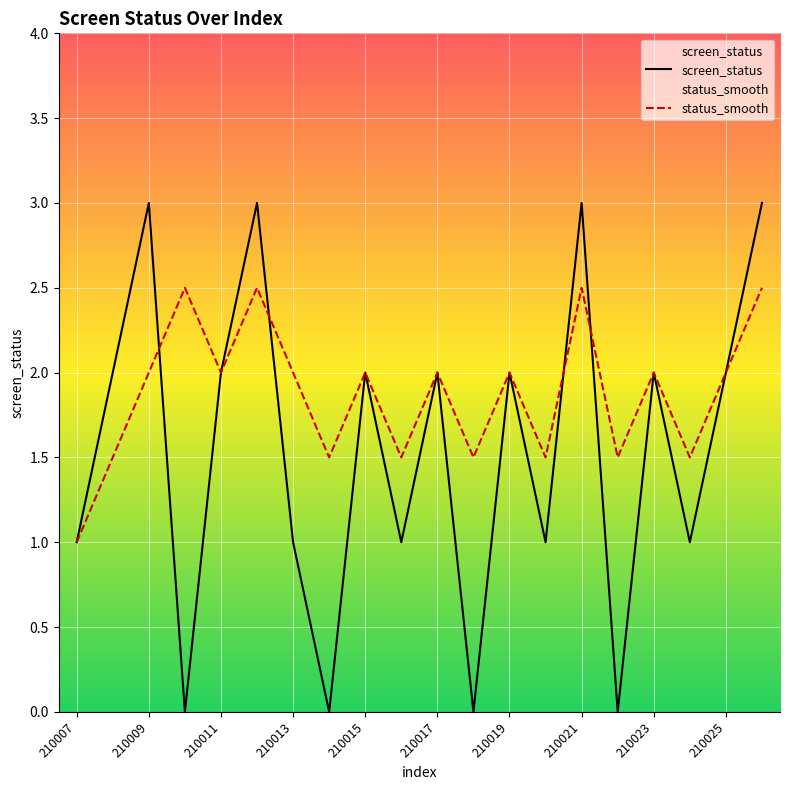

At which label is screen_status closest to 1?

210007